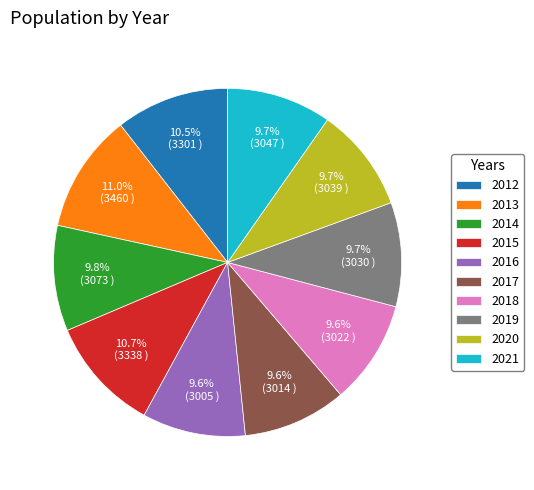

Does 2019 account for over 50% of the chart?

No